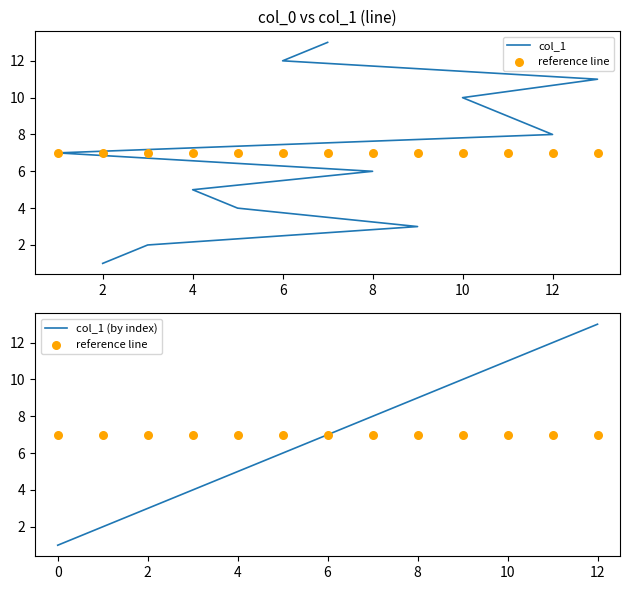

Which series has the widest spread of Y values?

col_1